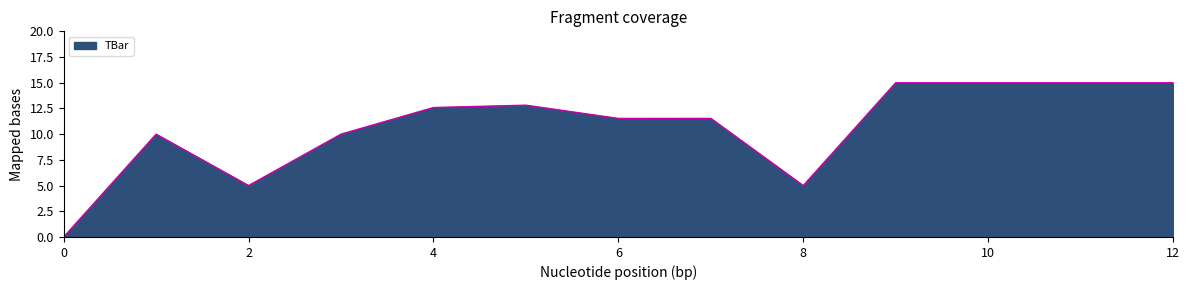

How many lines are shown in the chart?

1